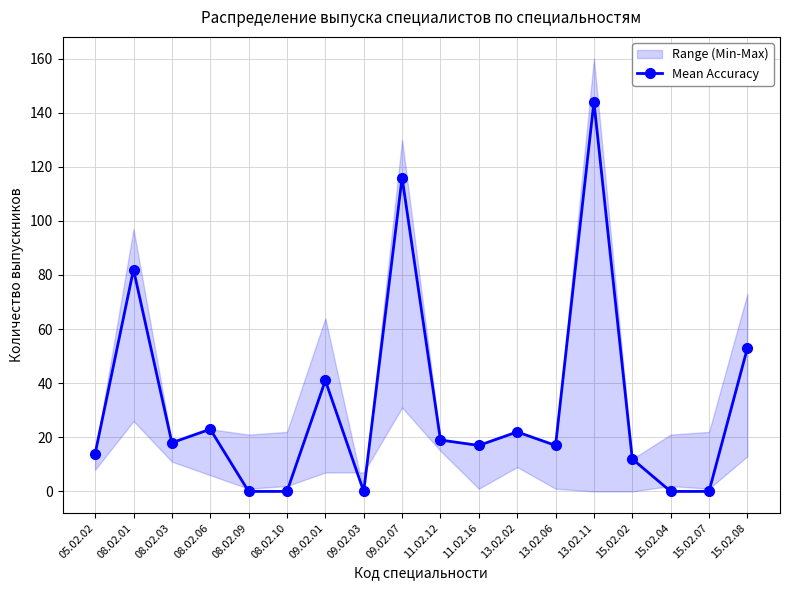

The value at 11.02.16 is 17. True or false?

True